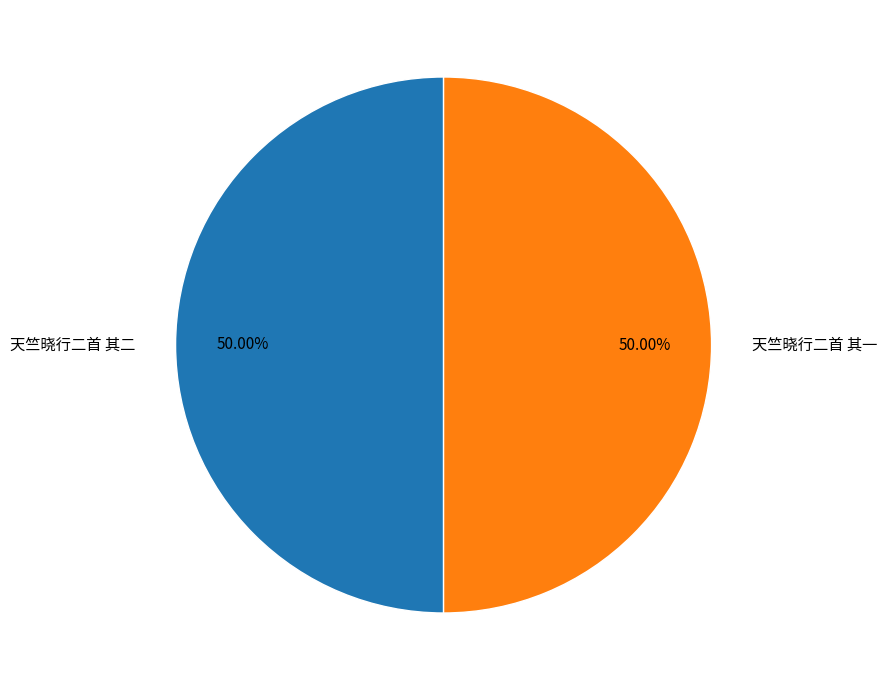

What percentage do 天竺晓行二首 其二 and 天竺晓行二首 其一 together represent?

100.0%